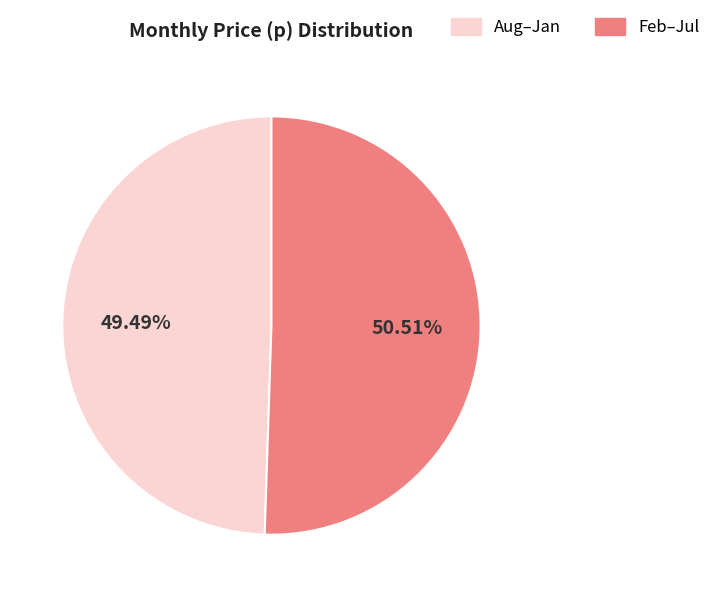

Is there a majority slice in this chart?

Yes